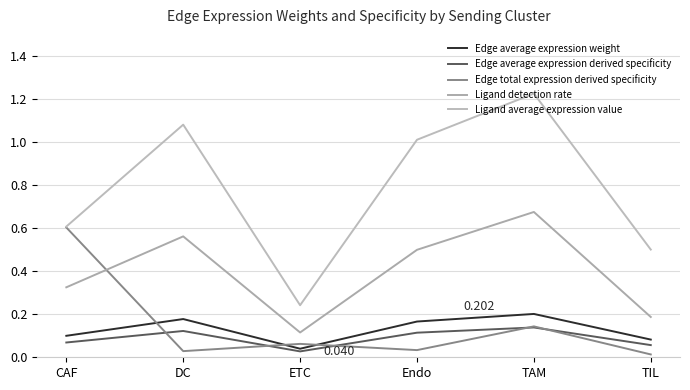

Reading right to left, extract all data points from this chart.

Edge average expression weight: 0.1	0.2	0.2	0.0	0.2	0.1
Edge average expression derived specificity: 0.1	0.1	0.1	0.0	0.1	0.1
Edge total expression derived specificity: 0.0	0.1	0.0	0.1	0.0	0.6
Ligand detection rate: 0.2	0.7	0.5	0.1	0.6	0.3
Ligand average expression value: 0.5	1.2	1.0	0.2	1.1	0.6